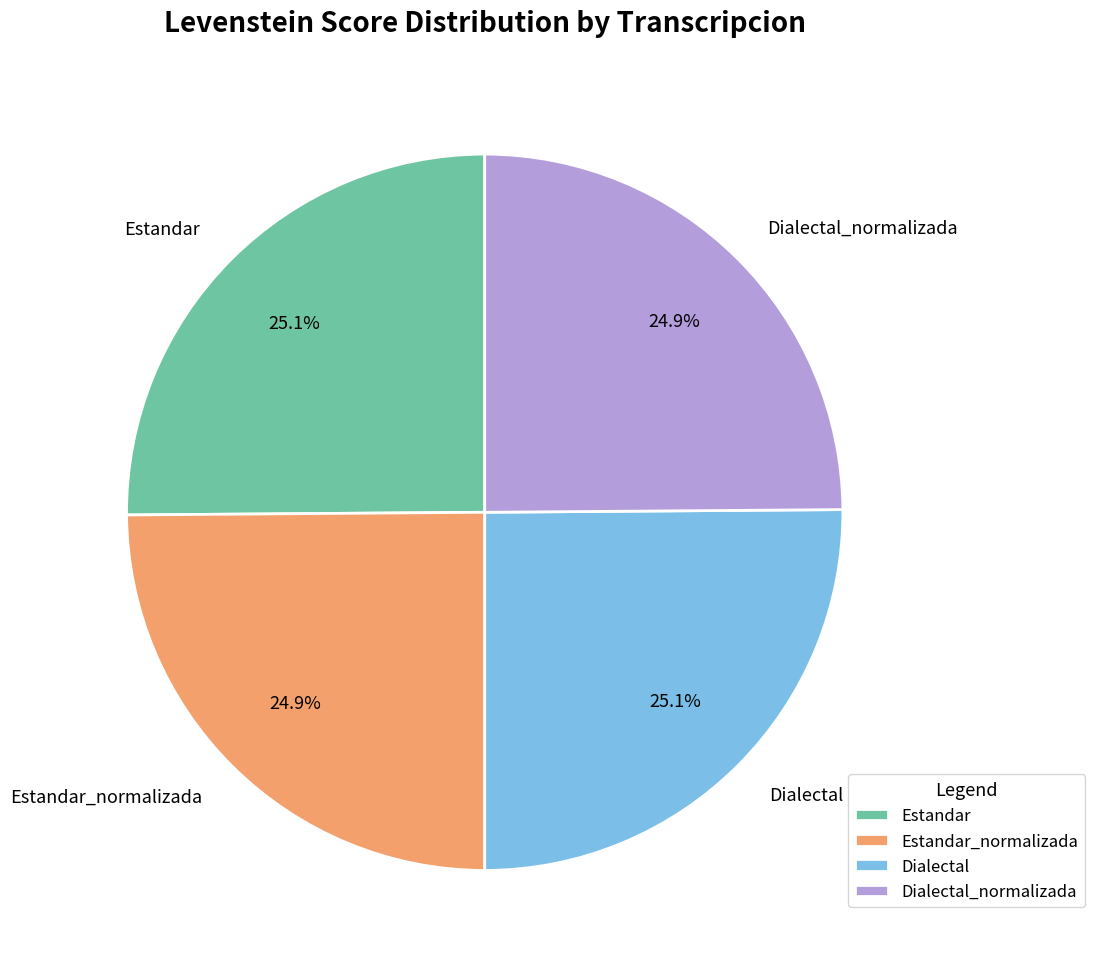

Is it true that Estandar_normalizada is 32% of the pie?

False